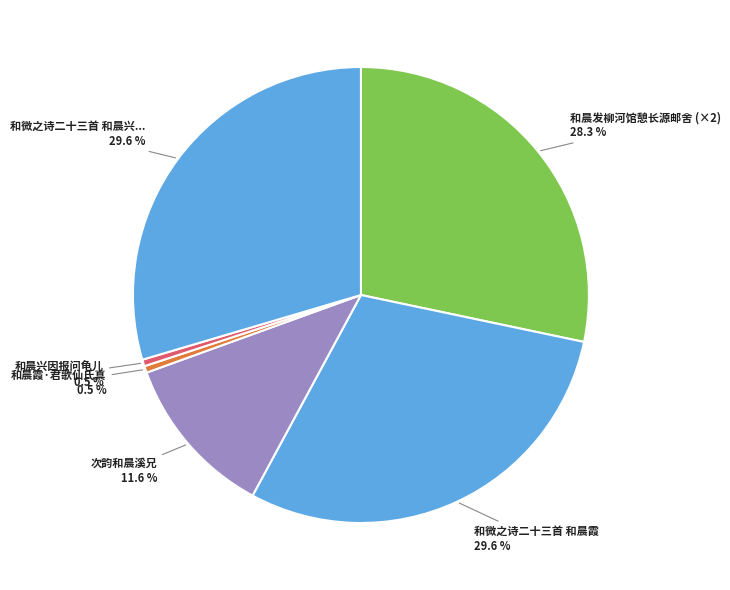

To the nearest percent, what is the difference between the 和晨兴因报问龟儿 and 次韵和晨溪兄 slice percentages?

11%